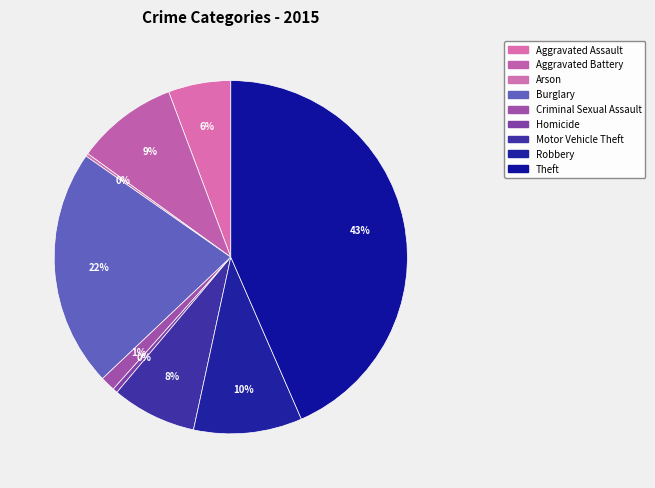

To the nearest percent, what is the average slice percentage?

11%